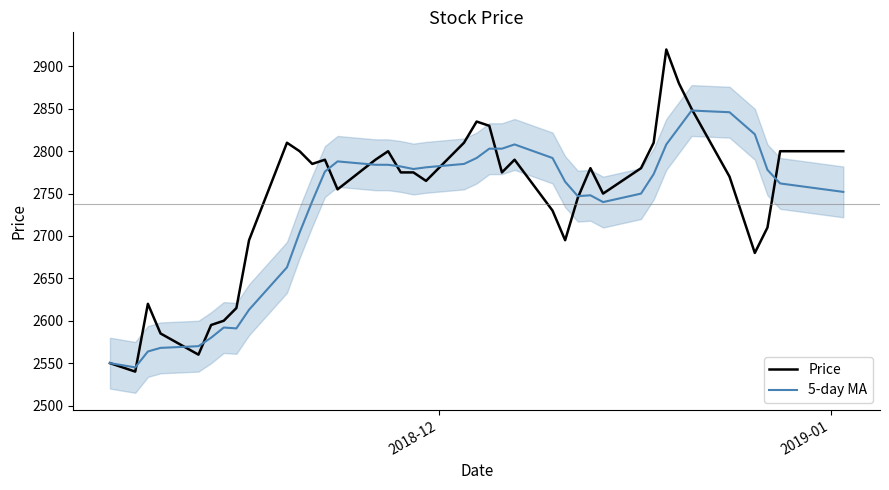

Rank the series by their average value, from lowest to highest.

5-day MA, Price